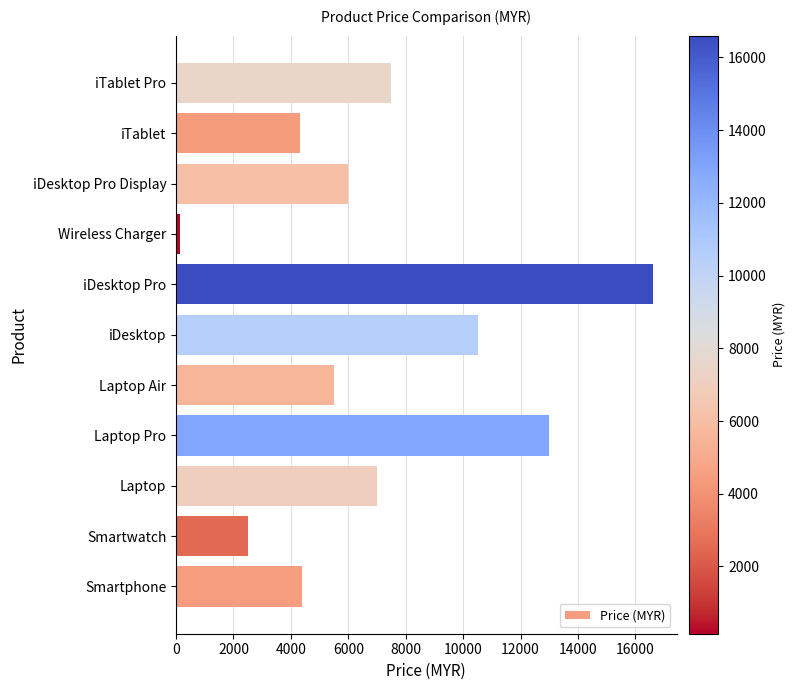

What is the change in value from iDesktop Pro to iTablet?

-12266.3